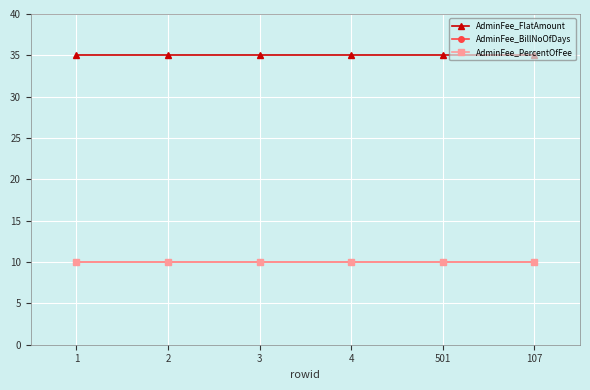

What is the sum of the AdminFee_BillNoOfDays values at 1 and 2?

20